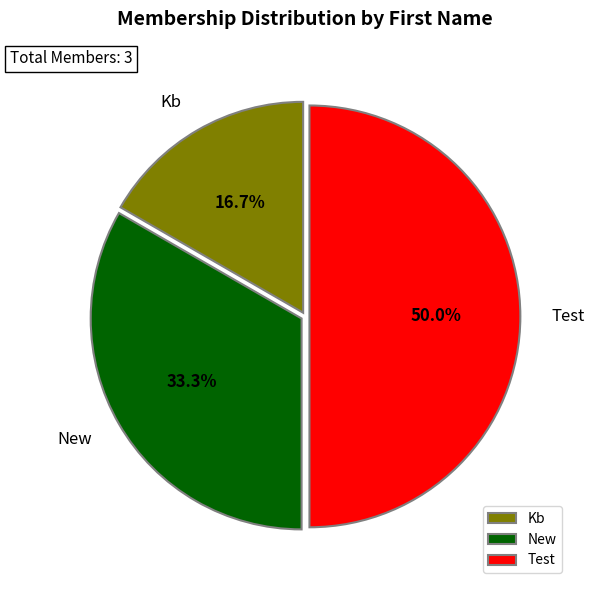

To the nearest percent, what percentage of the pie is New?

33%